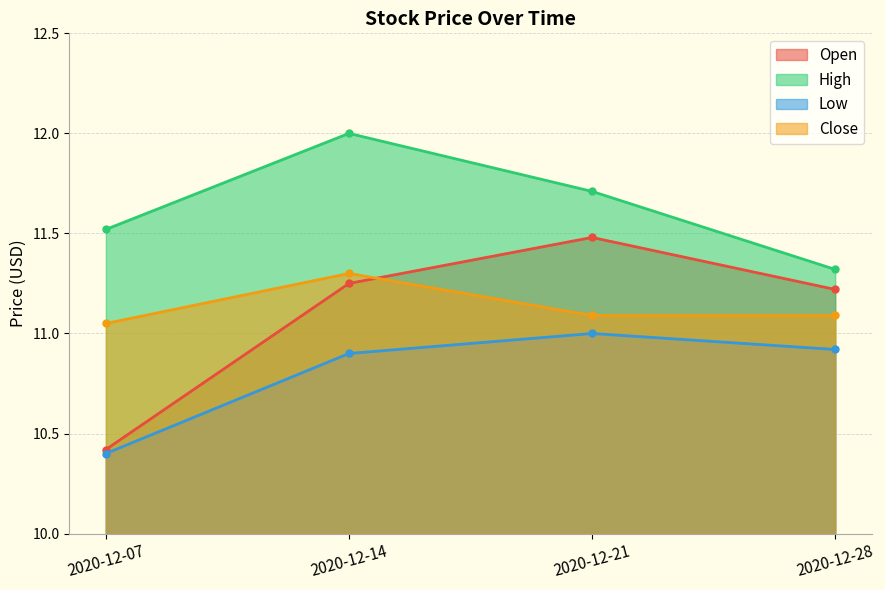

What is the difference between the maximum and second lowest values in the High series?

0.5